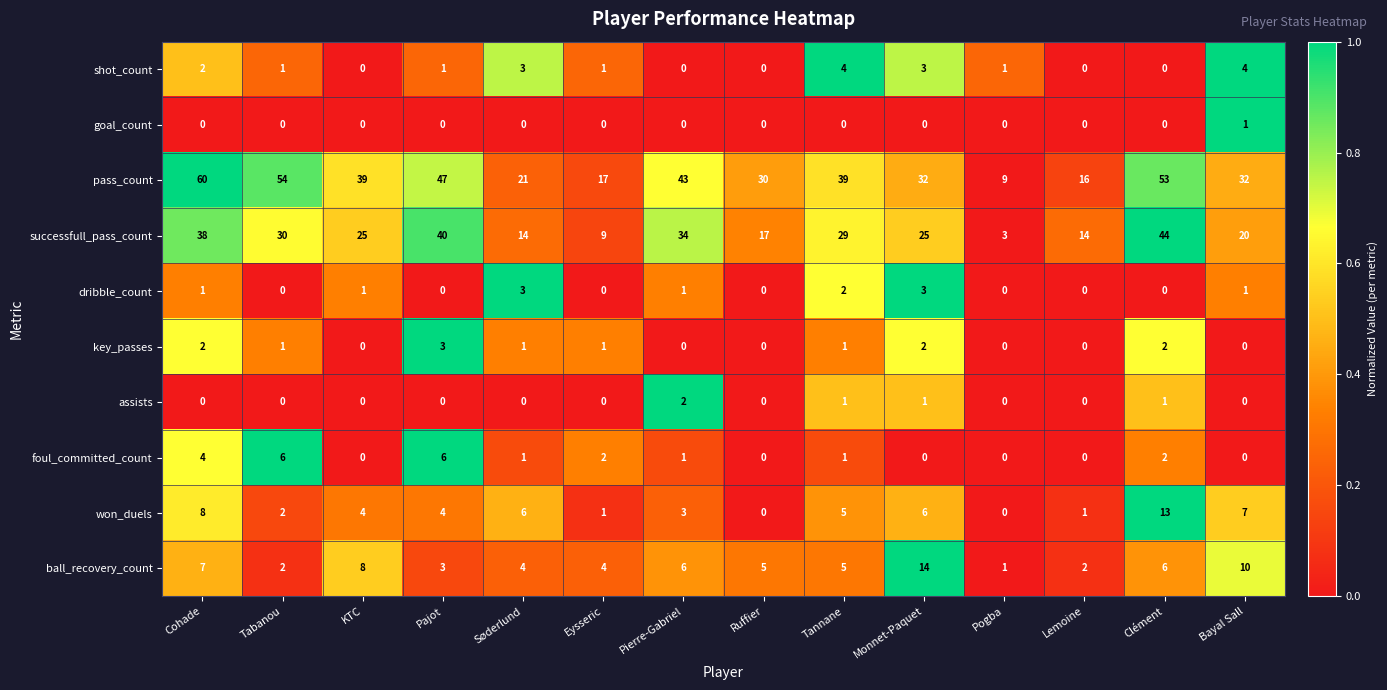

Which series changed the most between Eysseric and Pogba?

pass_count